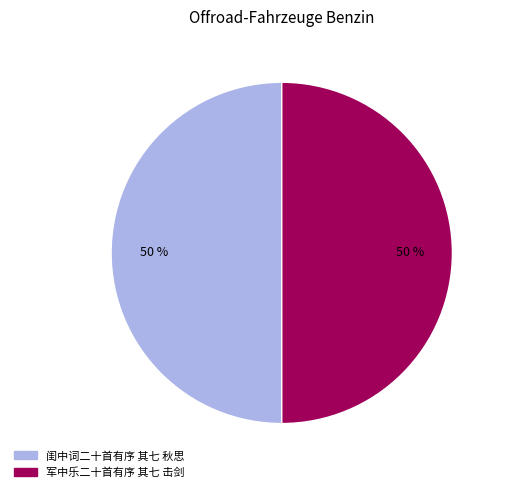

To the nearest percent, what percentage of the pie is 军中乐二十首有序 其七 击剑?

50%